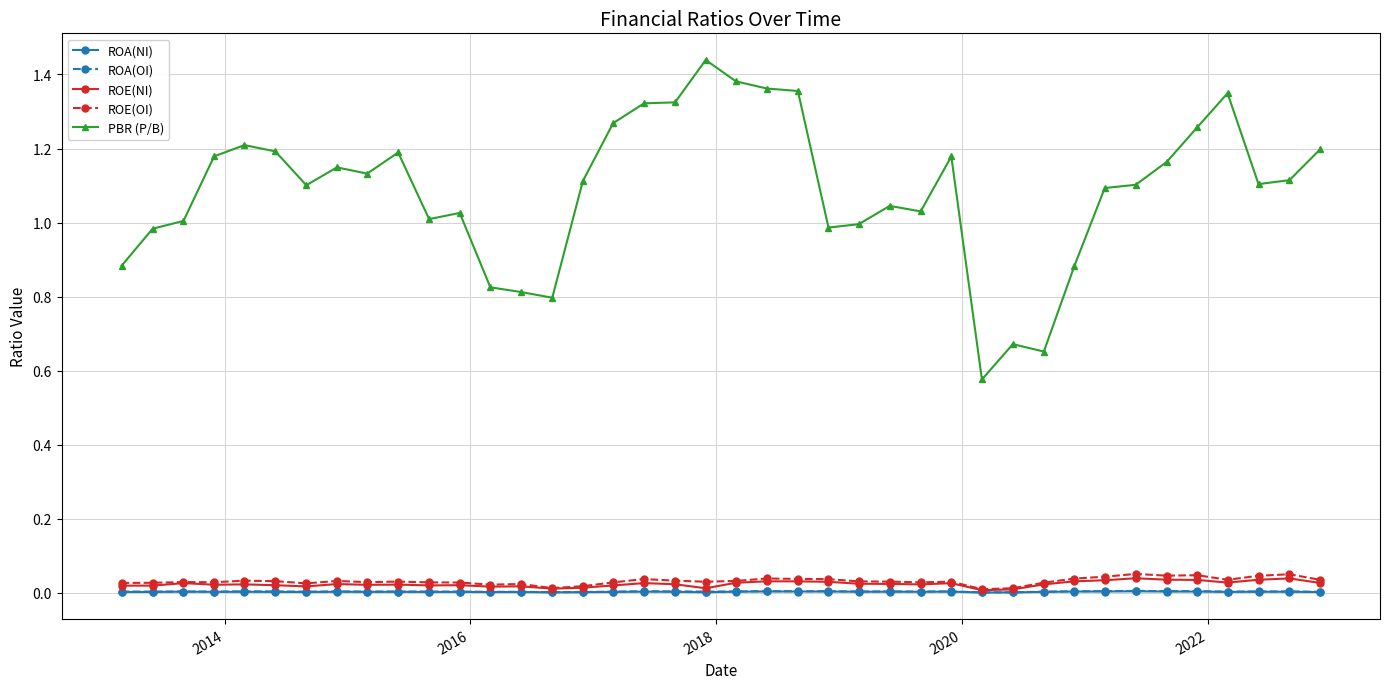

Which series has the largest total across all categories?

PBR (P/B)